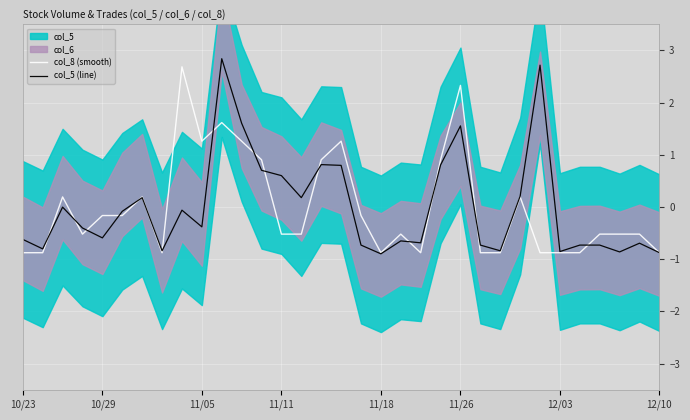

What value does the col_5 (line) series have at 12/03?

-0.9